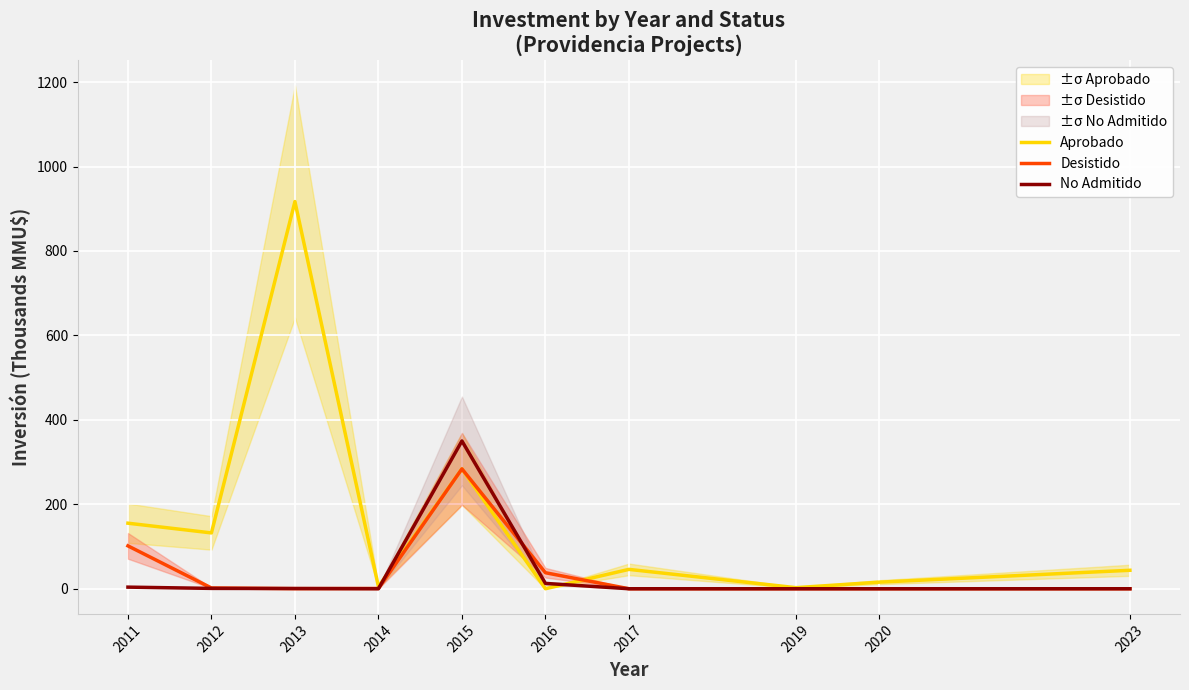

How many interior local valleys does the No Admitido series have?

1